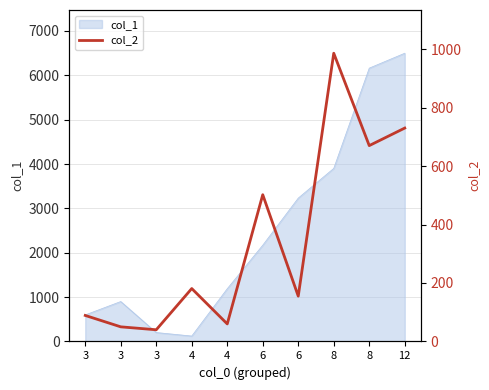

Is it true that the value at 6 is 269?

False